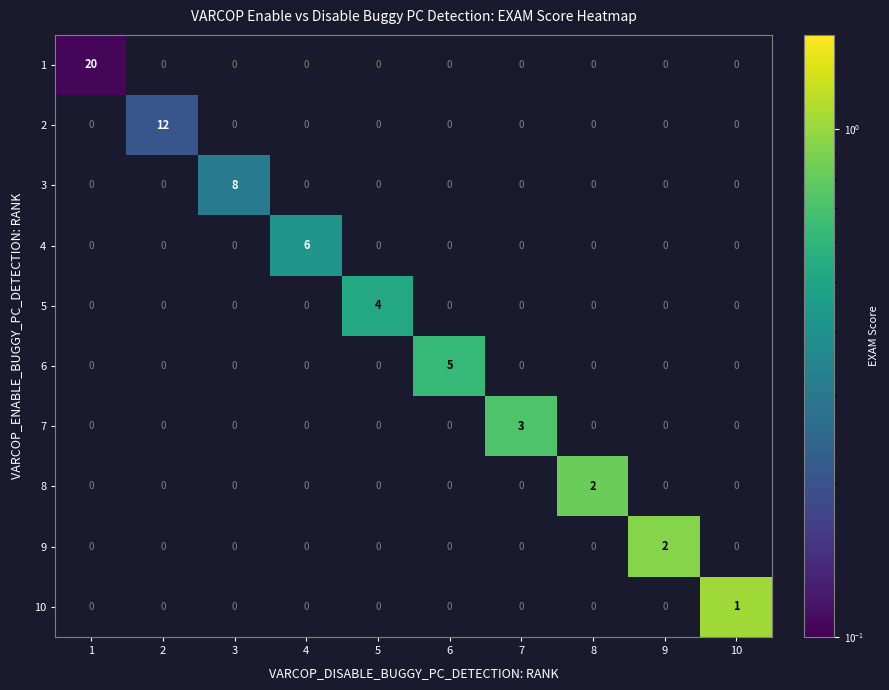

Which series has the largest range (max minus min)?

1